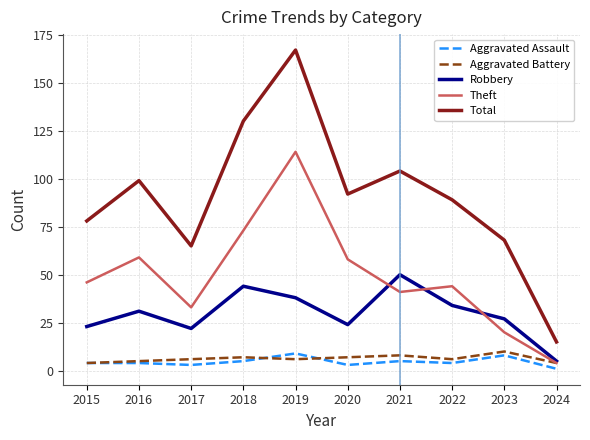

True or false: Robbery and Aggravated Assault intersect in this chart.

False